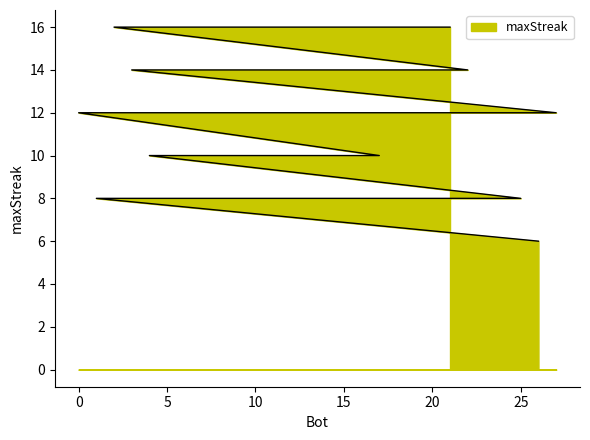

What is the label of the 22nd point from the right?

22